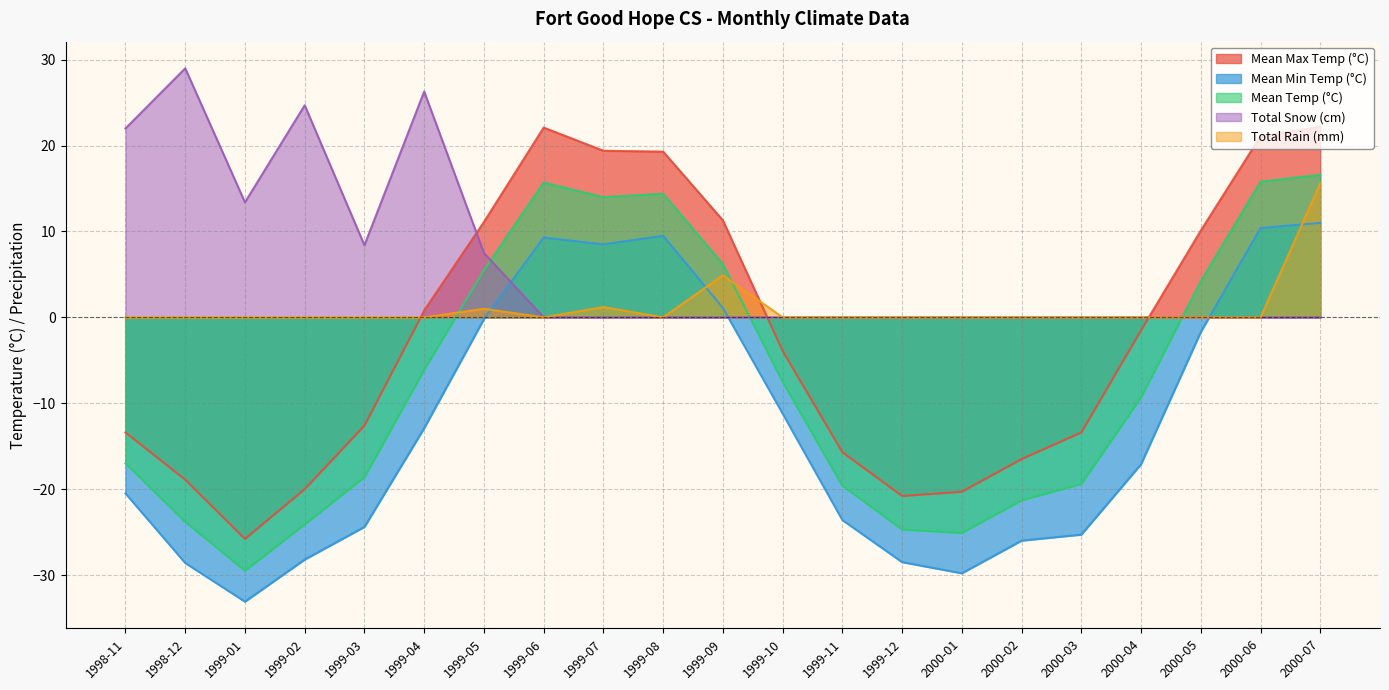

Reading left to right, extract all data points from this chart.

Mean Max Temp (°C): -13.4	-18.9	-25.8	-20.0	-12.6	0.8	11.1	22.1	19.4	19.3	11.3	-3.9	-15.7	-20.8	-20.3	-16.5	-13.4	-1.5	10.1	21.1	22.2
Mean Min Temp (°C): -20.5	-28.6	-33.1	-28.2	-24.4	-12.9	-0.2	9.3	8.5	9.5	1.1	-11.2	-23.6	-28.5	-29.8	-26.0	-25.3	-17.1	-1.7	10.4	11.0
Mean Temp (°C): -17.0	-23.8	-29.5	-24.1	-18.6	-6.1	5.5	15.7	14.0	14.4	6.2	-7.5	-19.6	-24.7	-25.1	-21.3	-19.4	-9.3	4.2	15.8	16.6
Total Snow (cm): 22.0	29.0	13.4	24.7	8.4	26.3	7.5	0.0	0.0	0.0	0.0	0.0	0.0	0.0	0.0	0.0	0.0	0.0	0.0	0.0	0.0
Total Rain (mm): 0.0	0.0	0.0	0.0	0.0	0.0	1.0	0.0	1.2	0.0	4.9	0.0	0.0	0.0	0.0	0.0	0.0	0.0	0.0	0.0	15.6